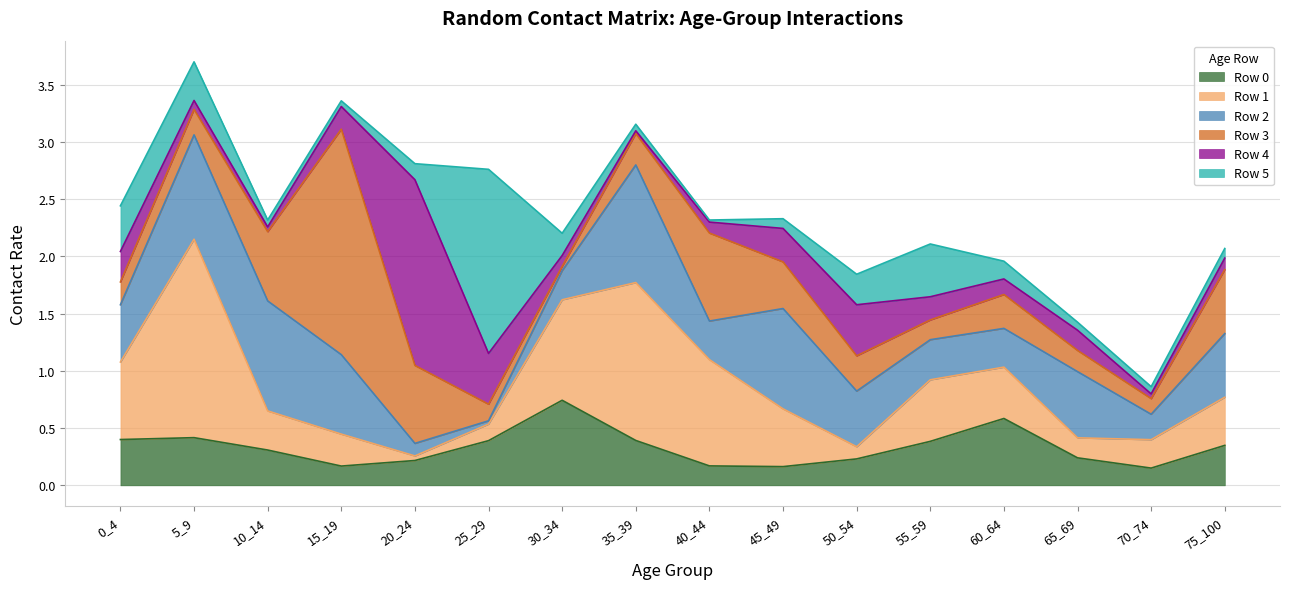

Which series has the largest total across all categories?

Row 1